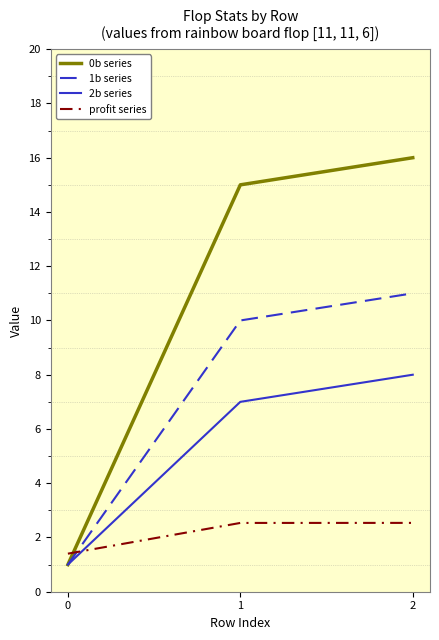

What is the total value across all series at 1?

34.5